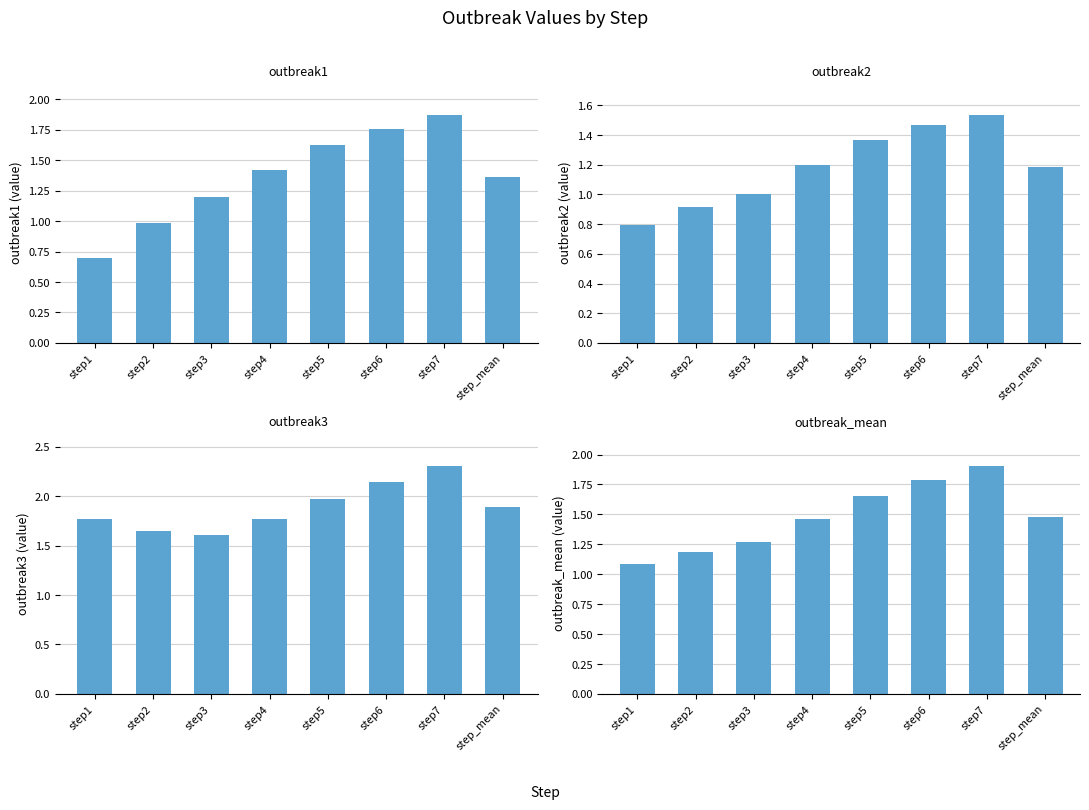

Reading left to right, extract all data points from this chart.

outbreak1: step1=0.7	step2=1.0	step3=1.2	step4=1.4	step5=1.6	step6=1.8	step7=1.9	step_mean=1.4
outbreak2: step1=0.8	step2=0.9	step3=1.0	step4=1.2	step5=1.4	step6=1.5	step7=1.5	step_mean=1.2
outbreak3: step1=1.8	step2=1.6	step3=1.6	step4=1.8	step5=2.0	step6=2.1	step7=2.3	step_mean=1.9
outbreak_mean: step1=1.1	step2=1.2	step3=1.3	step4=1.5	step5=1.7	step6=1.8	step7=1.9	step_mean=1.5